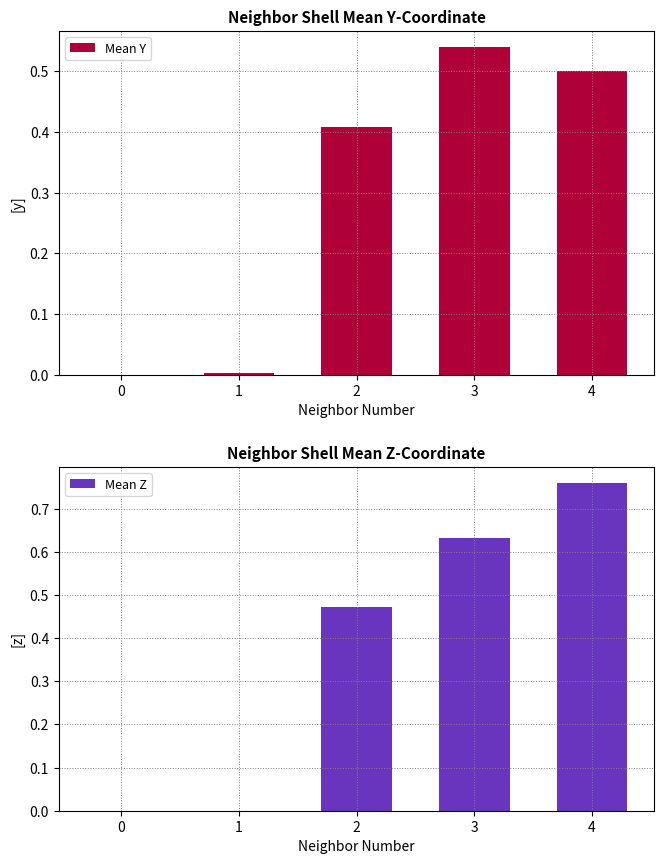

Which series has the largest total across all categories?

Mean Z